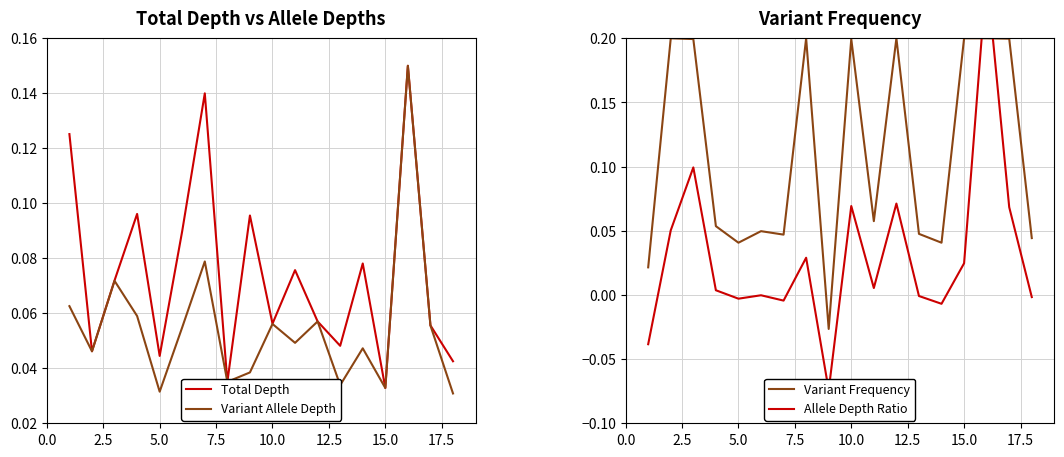

How many intersections are there between Allele Depth Ratio and Total Depth?

8